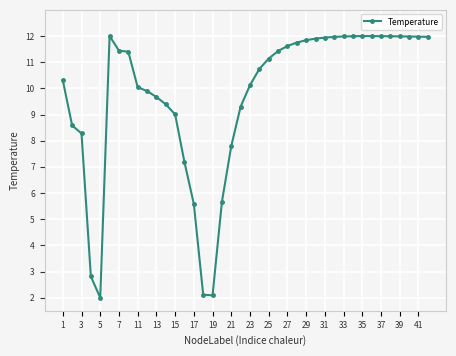

How many categories are shown in the chart?

40